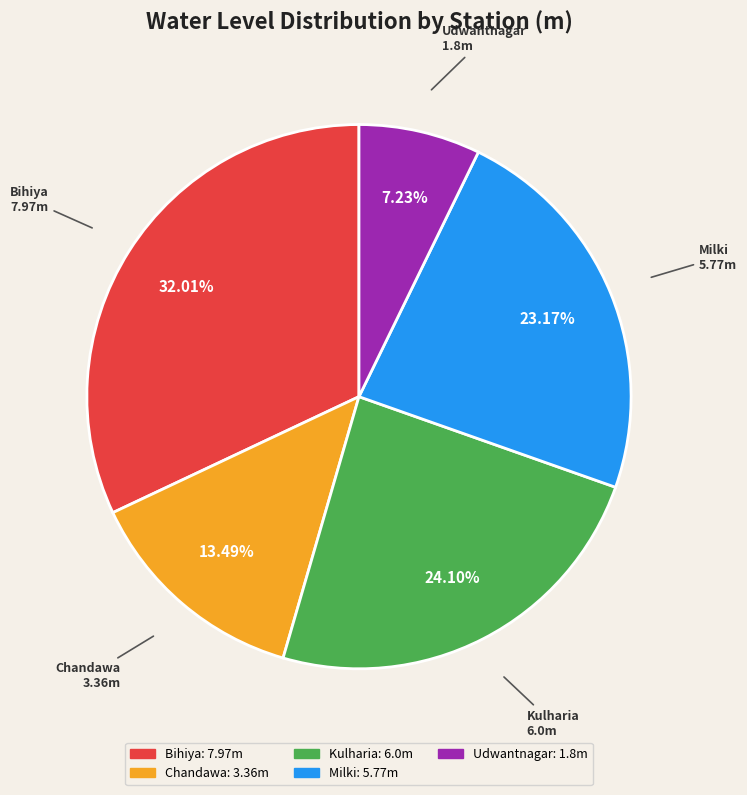

The Kulharia slice represents 34% of the pie. True or false?

False